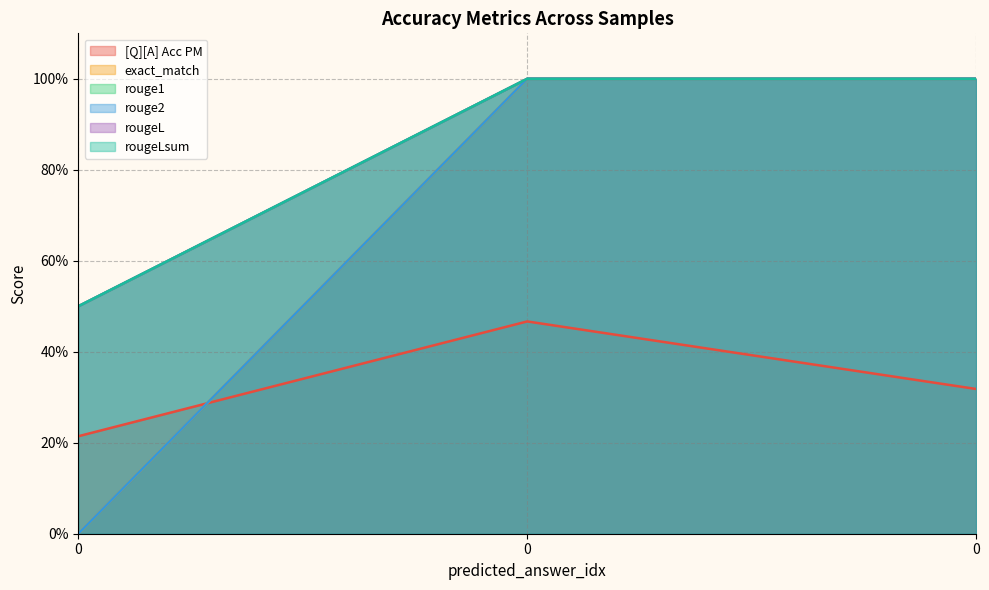

True or false: rougeLsum has a value of 0.5 at 0.

True